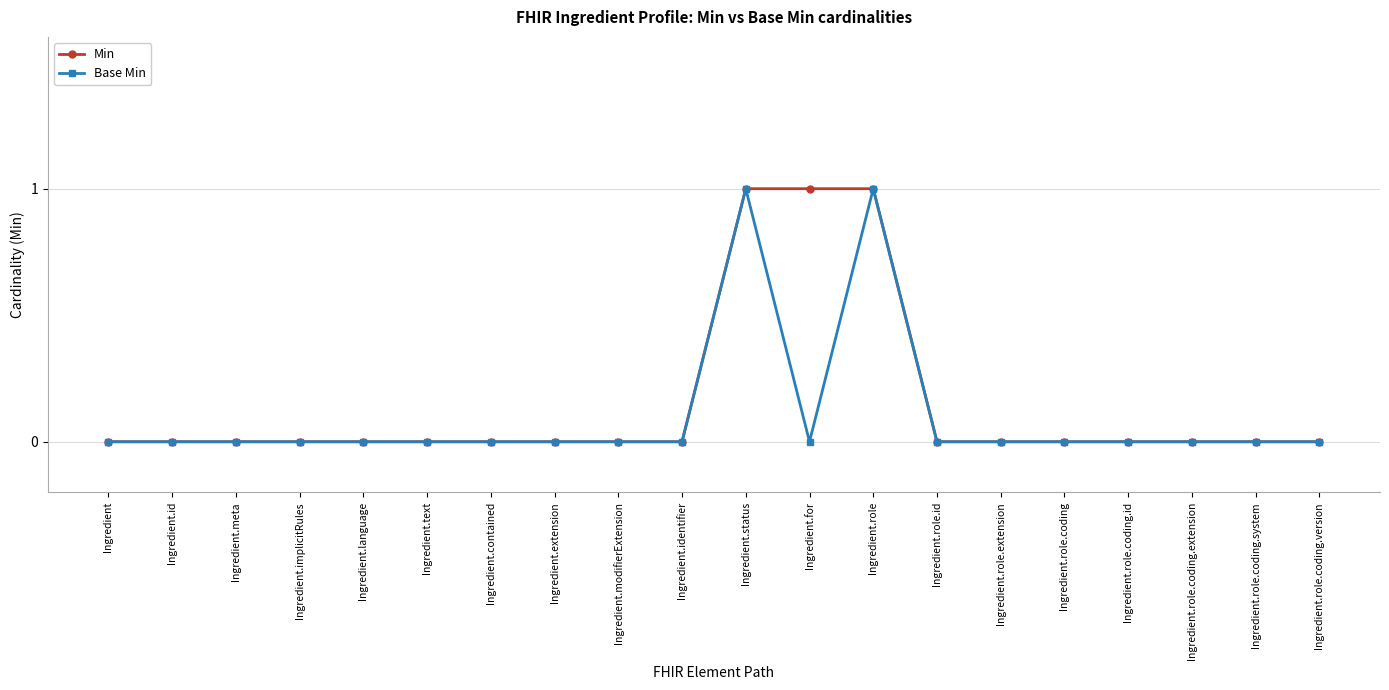

Is the value of Base Min at Ingredient.meta greater than the value of Min at Ingredient.status?

No